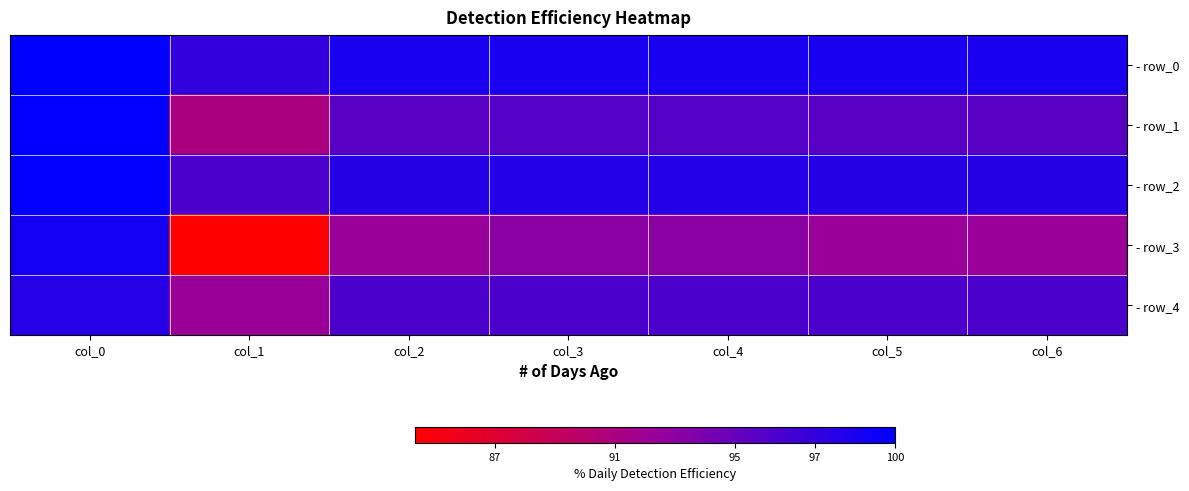

What is the greatest value displayed?

1.0